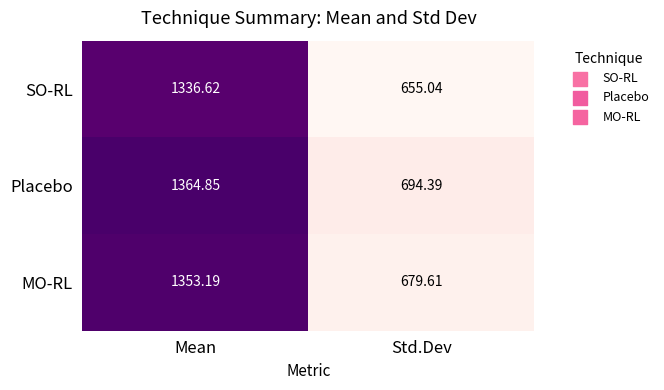

Which series has the largest range (max minus min)?

SO-RL